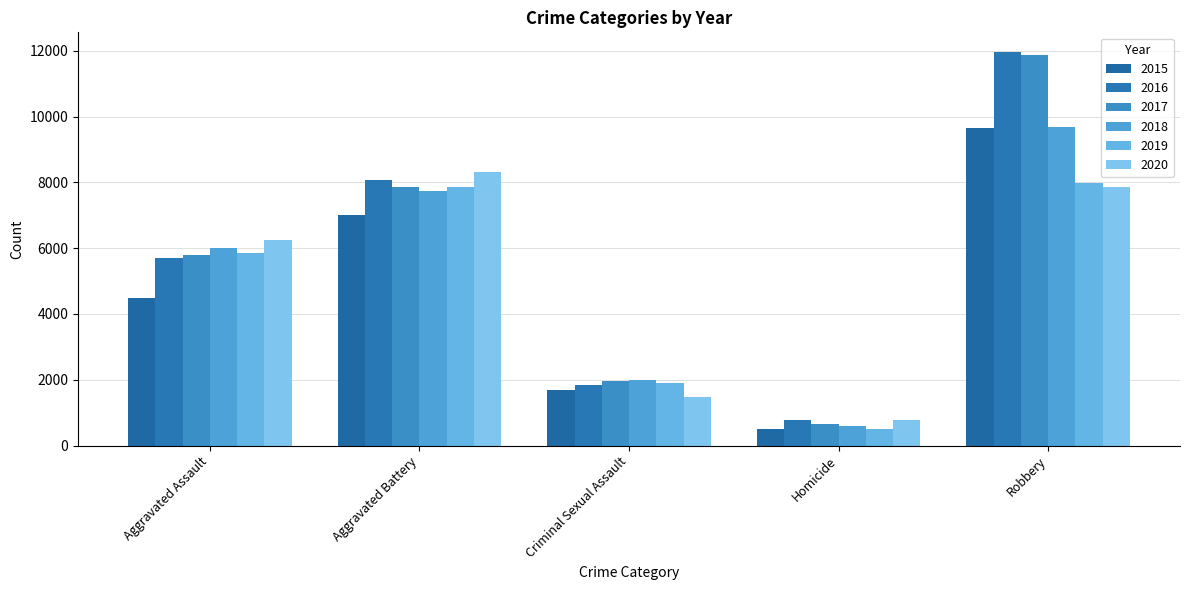

What is the average value of the 2018 series?

5202